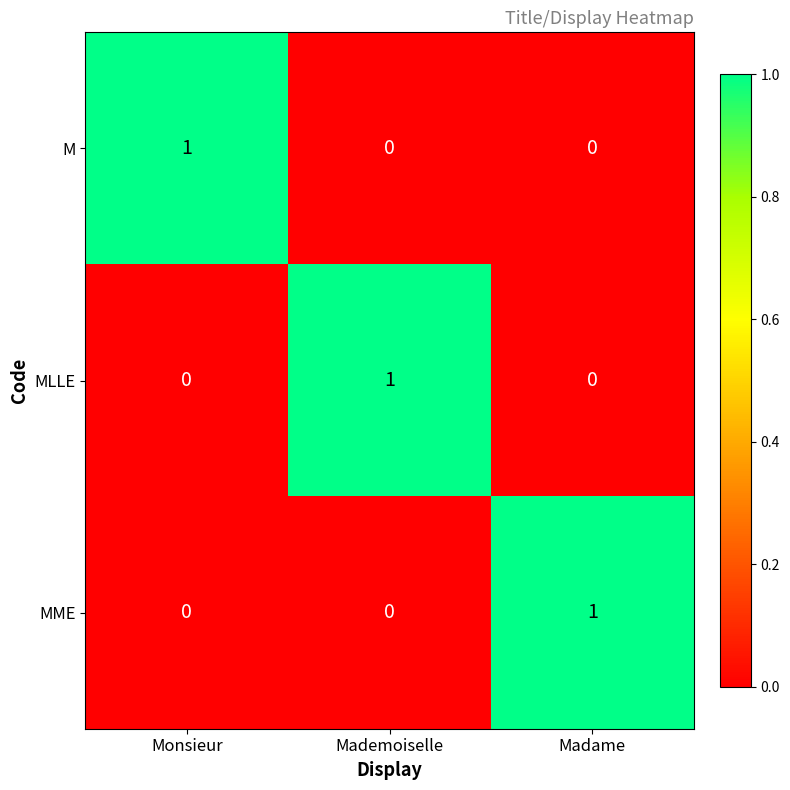

The value of MLLE at Mademoiselle is 1. True or false?

True